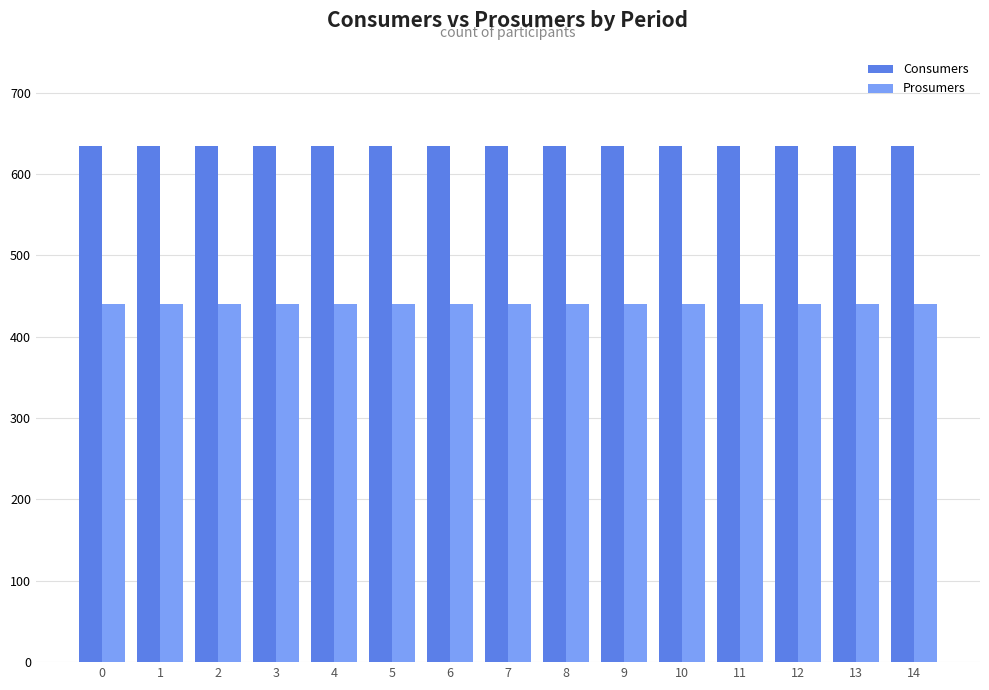

List the series in order of their peak value, lowest first.

Prosumers, Consumers